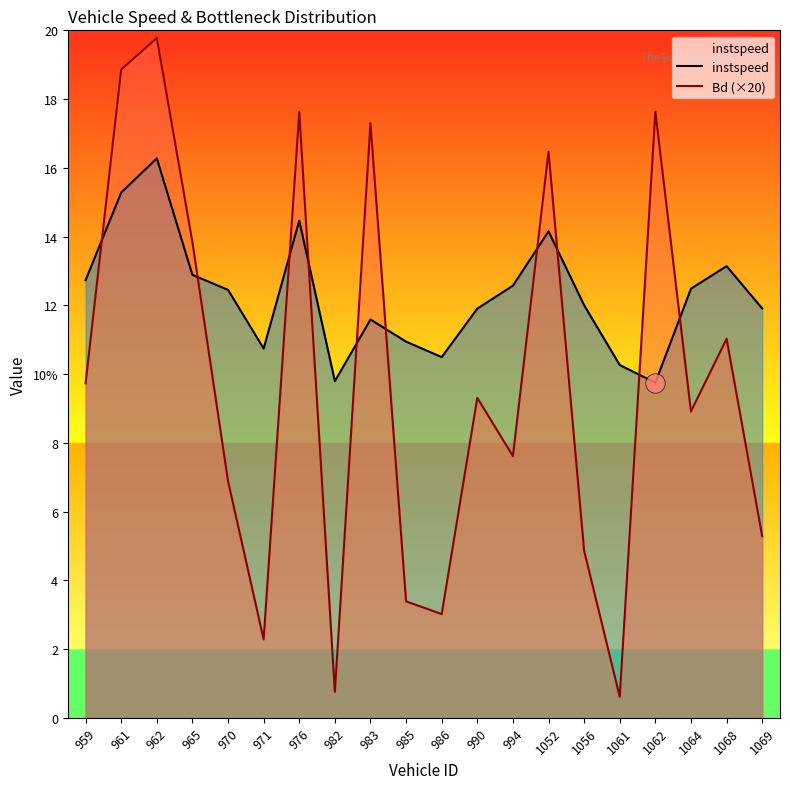

Which series has the largest range (max minus min)?

Bd (×20)